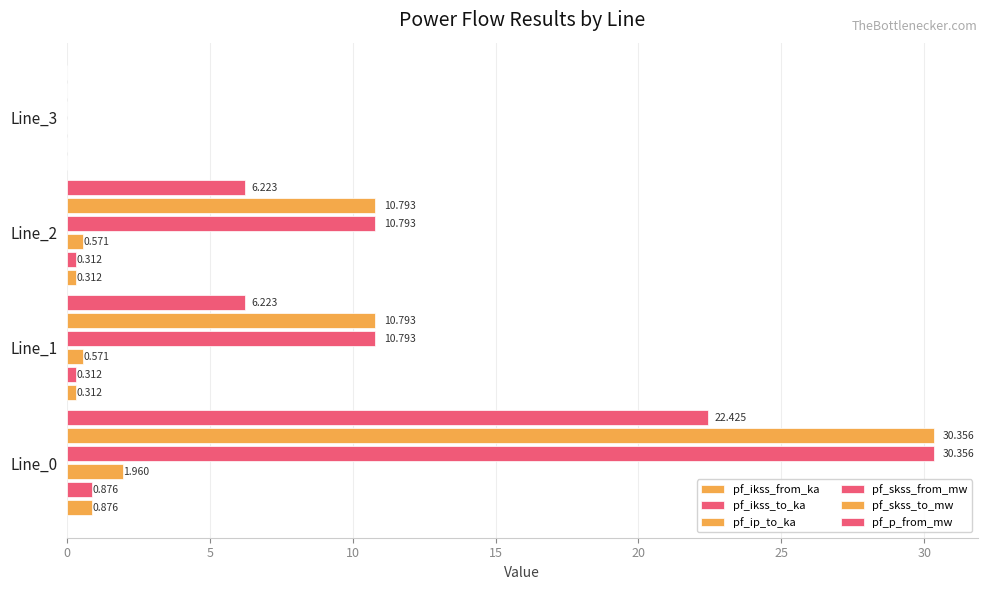

Count the number of data series in this chart.

6